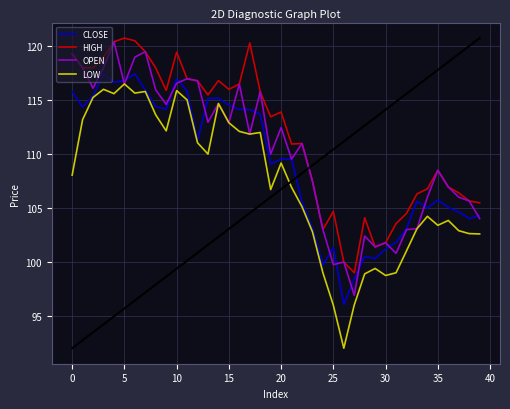

At how many categories does at least one series exceed 97?

40